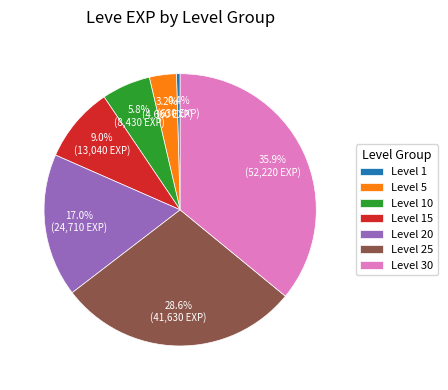

Which slice is the largest?

Level 30